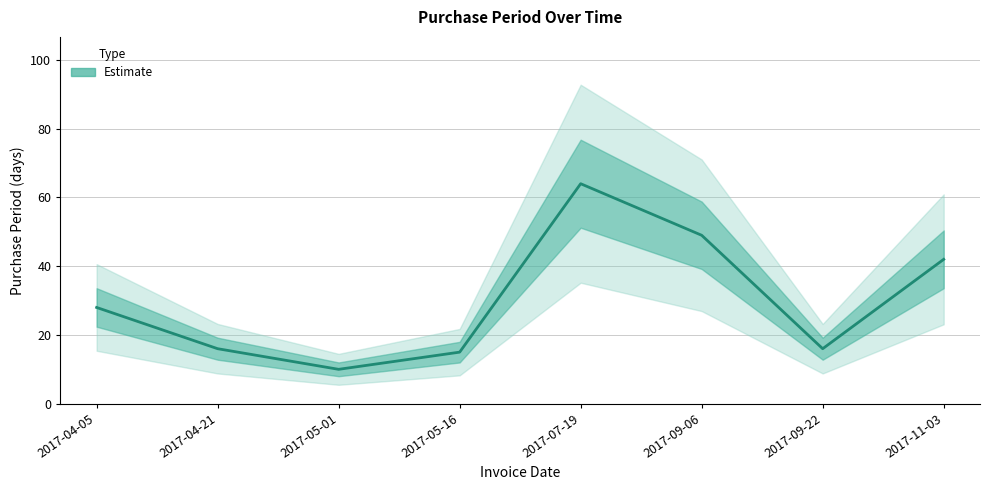

What is the sum of the values at 2017-05-16 and 2017-04-21?

31